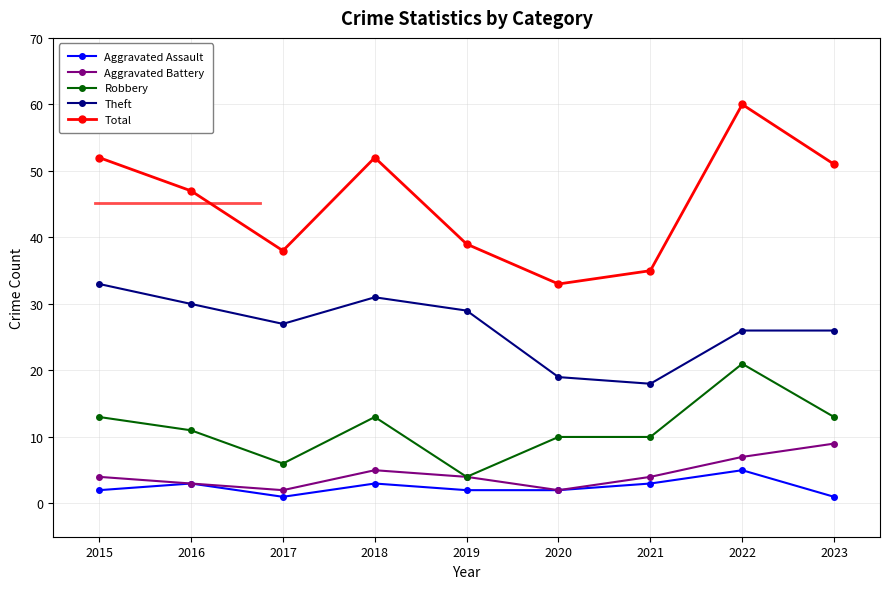

At which category does Total reach its first local peak?

2018